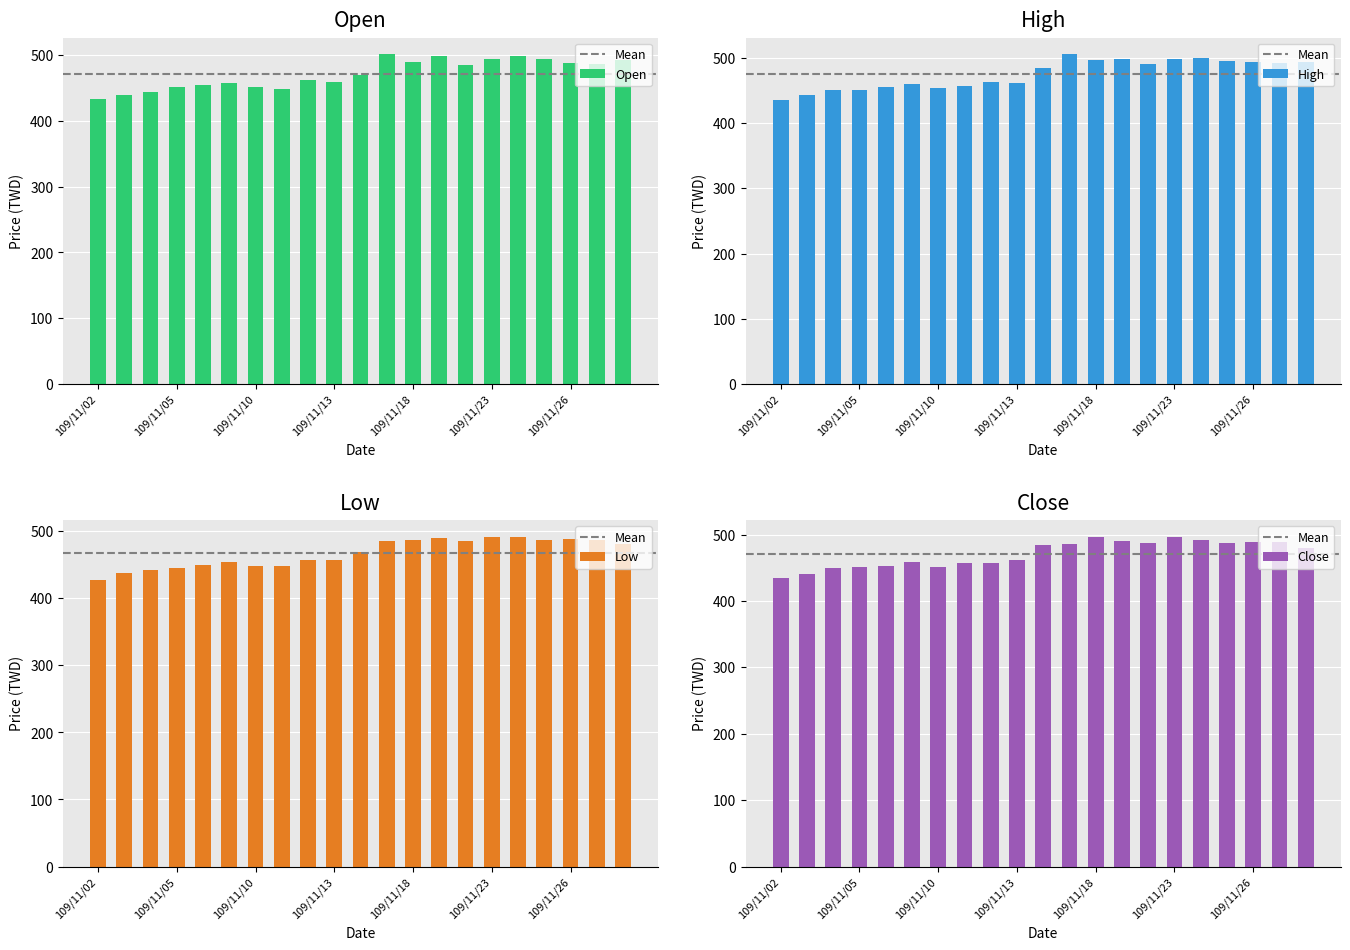

At which category is the sum across all series the highest?

109/11/24